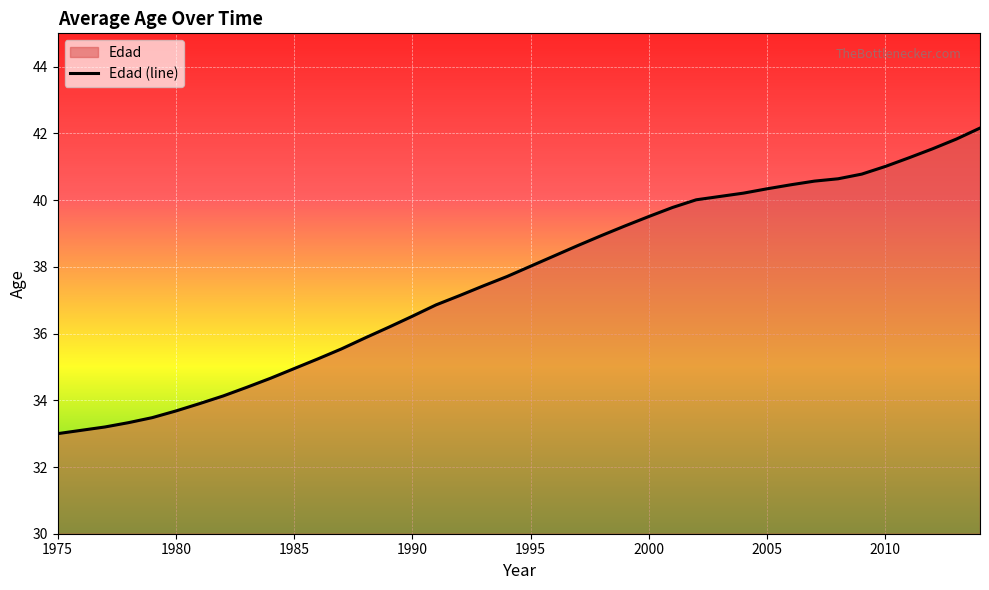

Rank the categories by value from highest to lowest.

2014, 2013, 2012, 2011, 2010, 2009, 2008, 2007, 2006, 2005, 2004, 2003, 2002, 2001, 2000, 1999, 1998, 1997, 1996, 1995, 1994, 1993, 1992, 1991, 1990, 1989, 1988, 1987, 1986, 1985, 1984, 1983, 1982, 1981, 1980, 1979, 1978, 1977, 1976, 1975